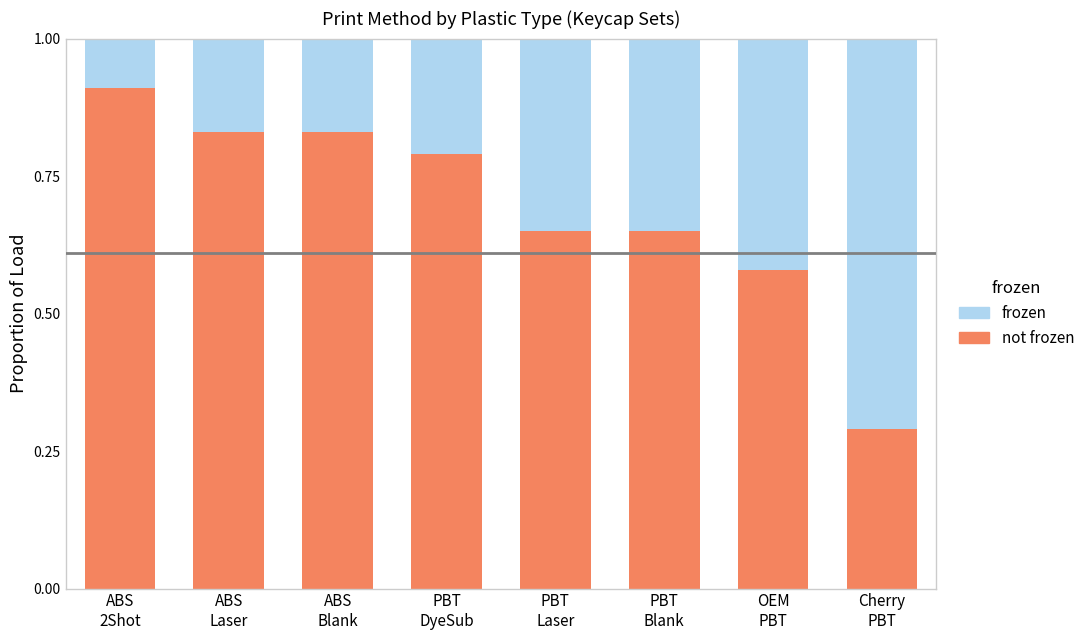

What are all the series names shown in the legend?

frozen, not frozen